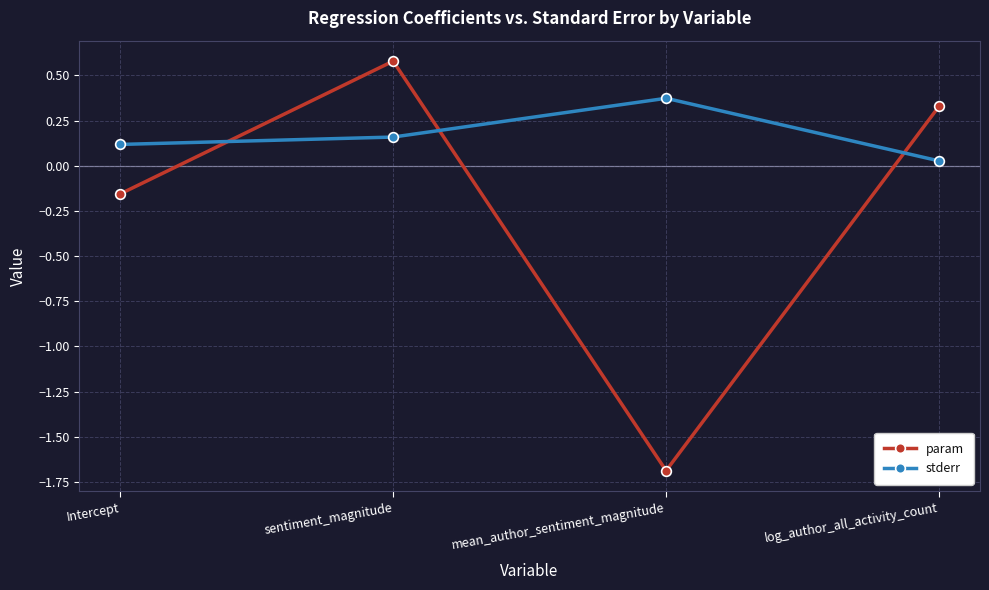

Is it true that param equals -1.7 at mean_author_sentiment_magnitude?

True